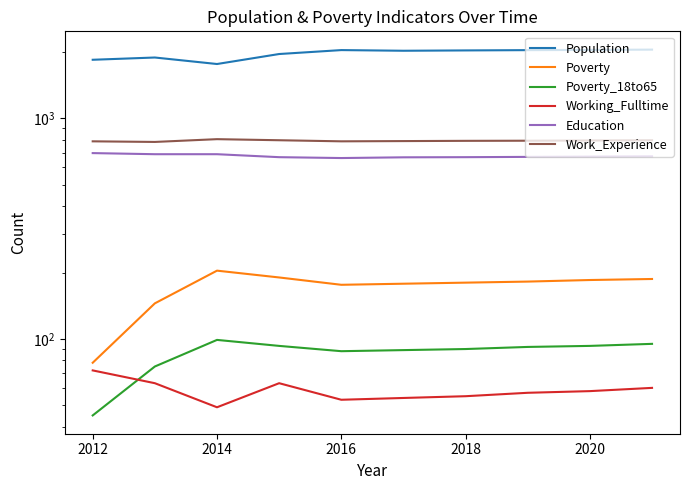

What is the label of the 3rd point from the left?

2014